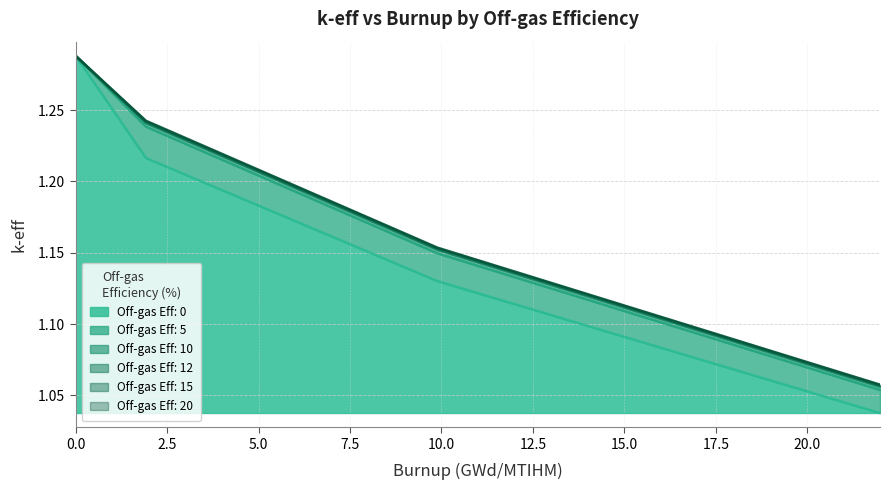

Which series has the largest range (max minus min)?

Off-gas Eff: 0